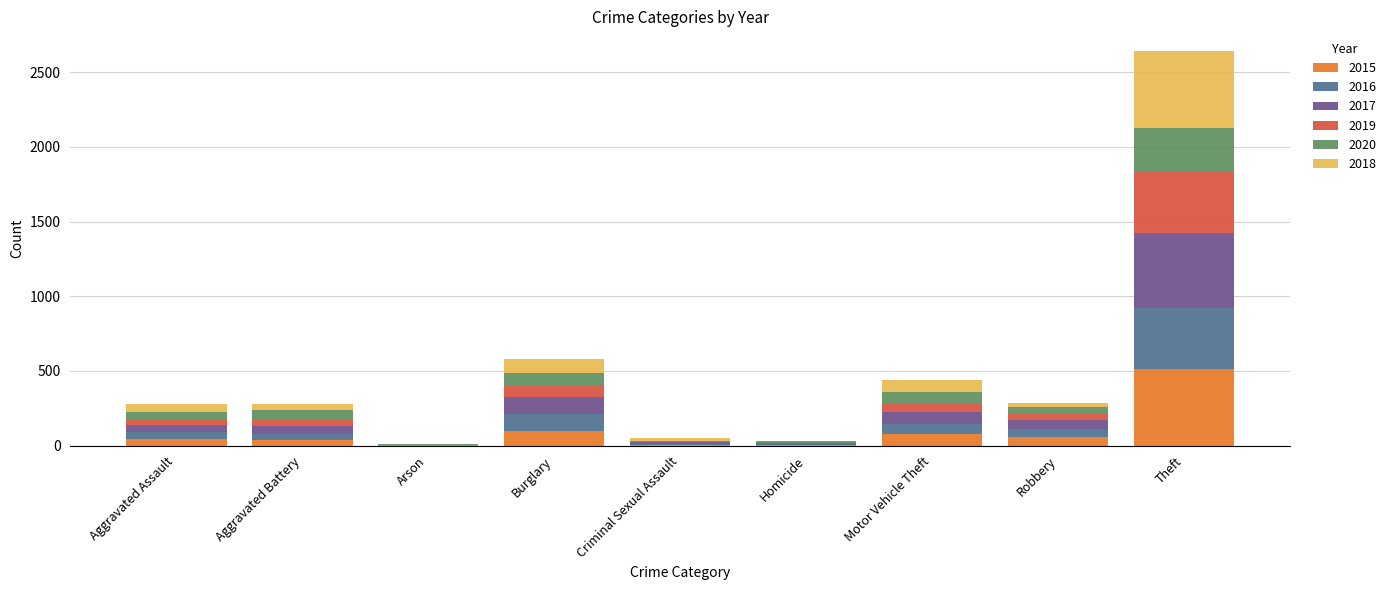

Count the number of categories in the chart.

9